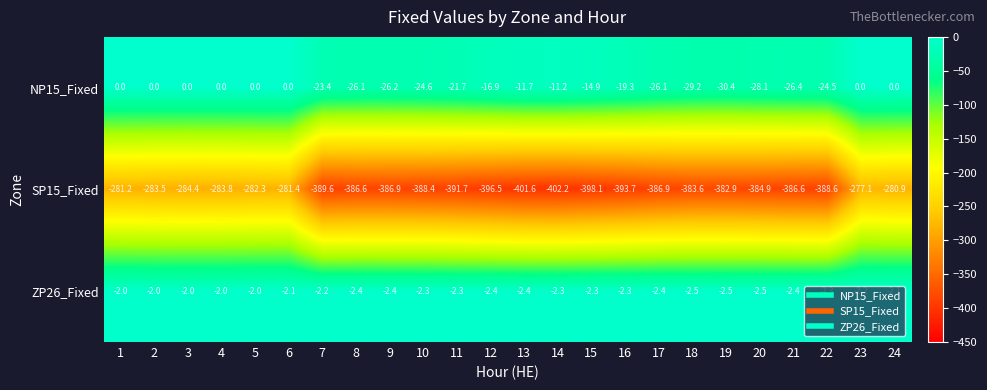

Which series has the largest range (max minus min)?

SP15_Fixed